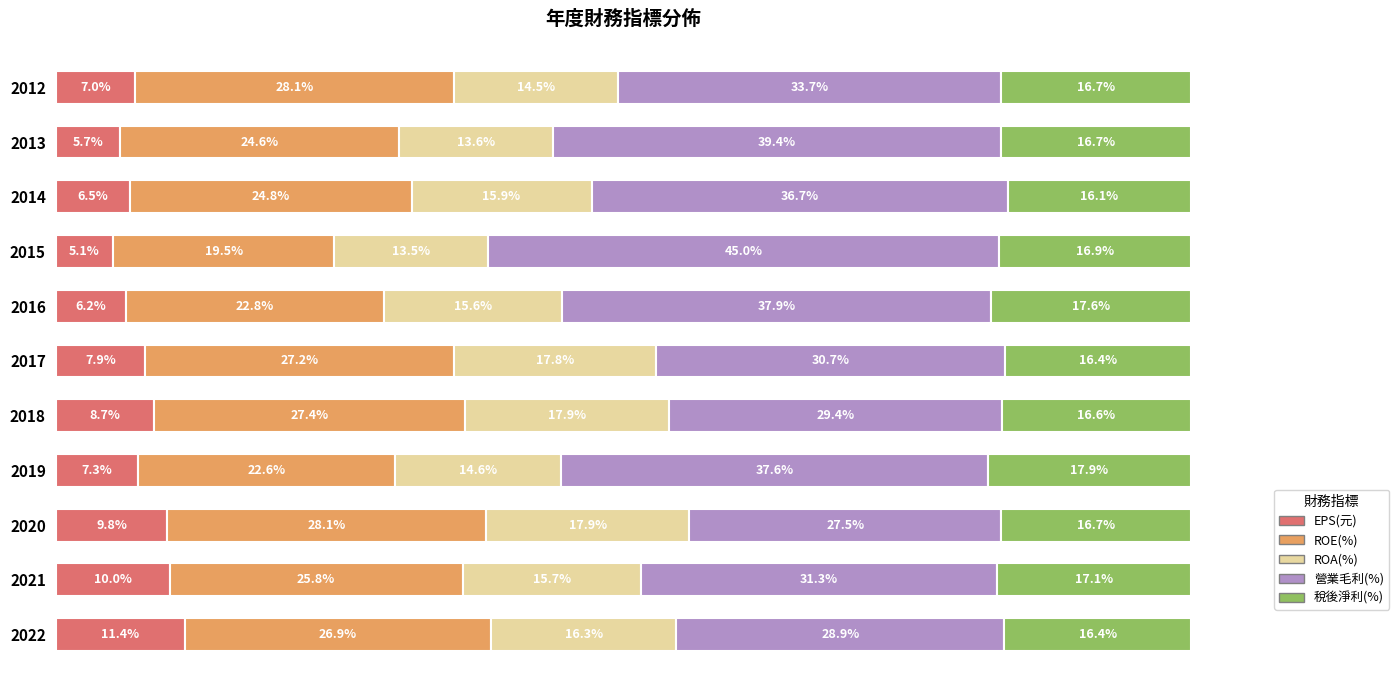

What are all the series names shown in the legend?

EPS(元), ROE(%), ROA(%), 營業毛利(%), 稅後淨利(%)